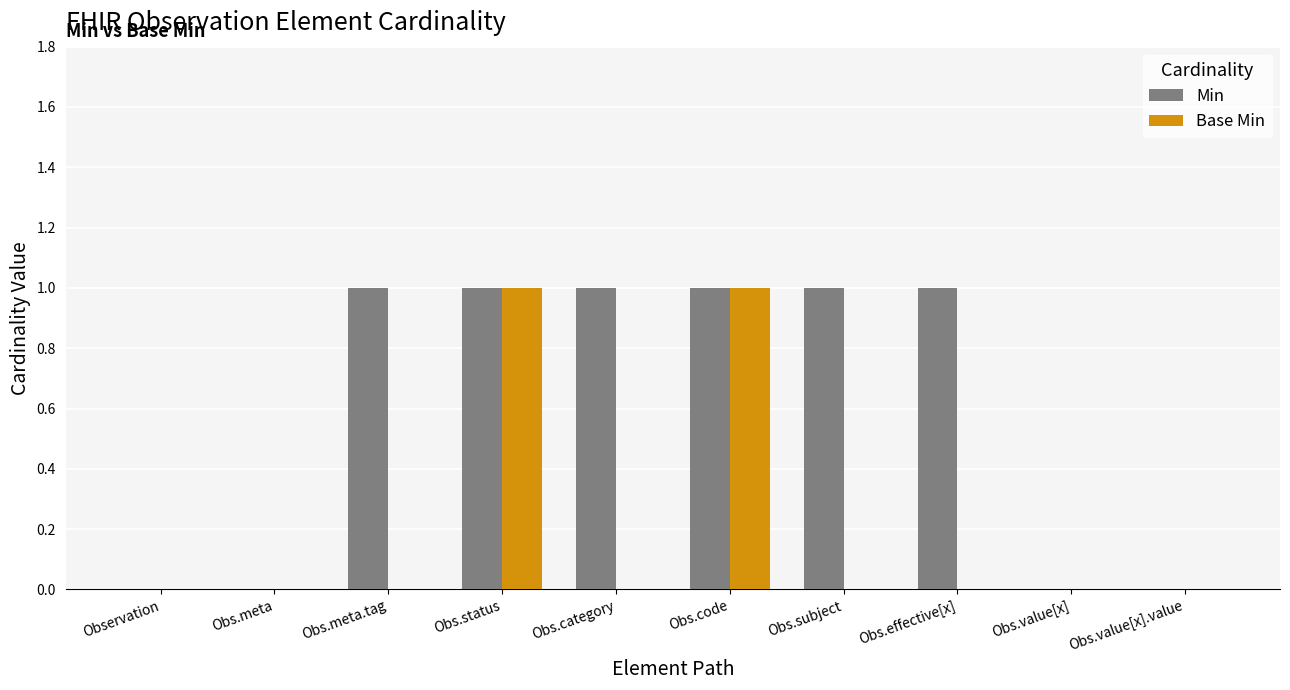

Between Observation and Obs.category, which series saw the biggest shift?

Min